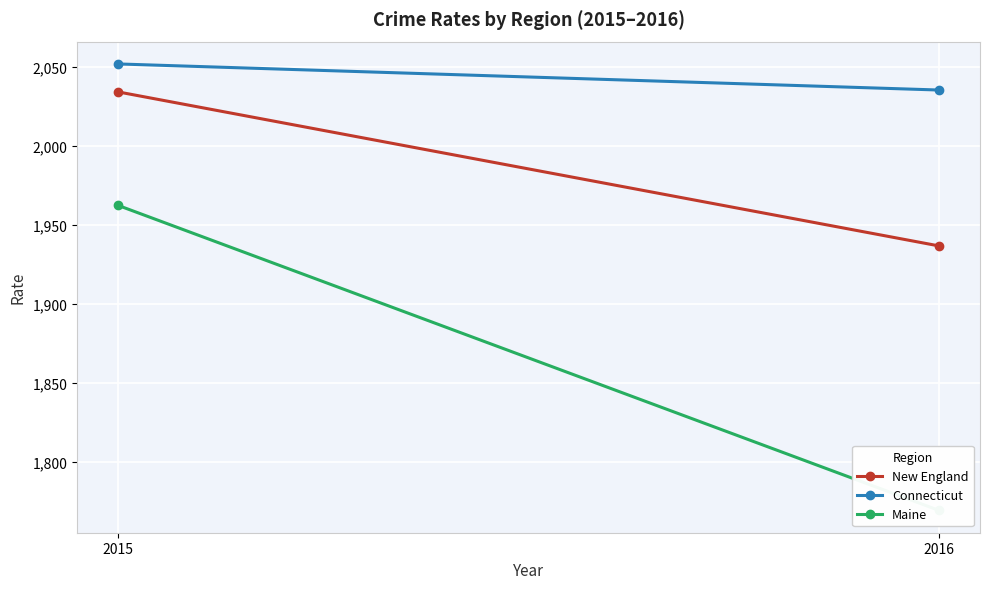

At which category is the sum across all series the highest?

2015